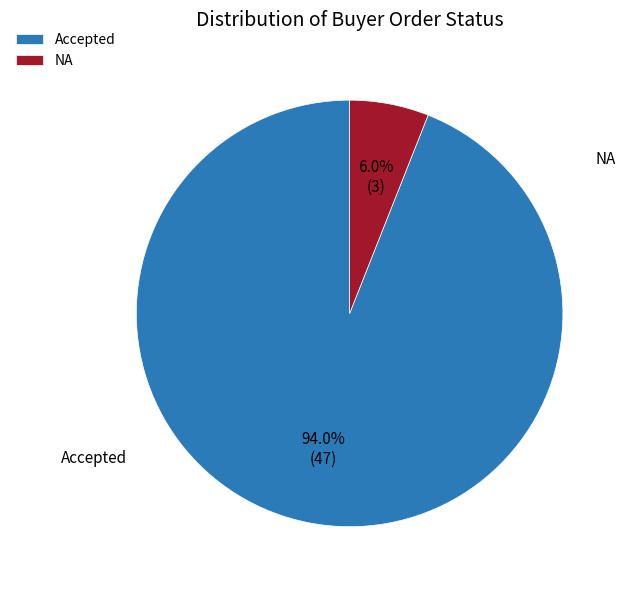

To the nearest percent, what percentage of the pie is Accepted?

94%